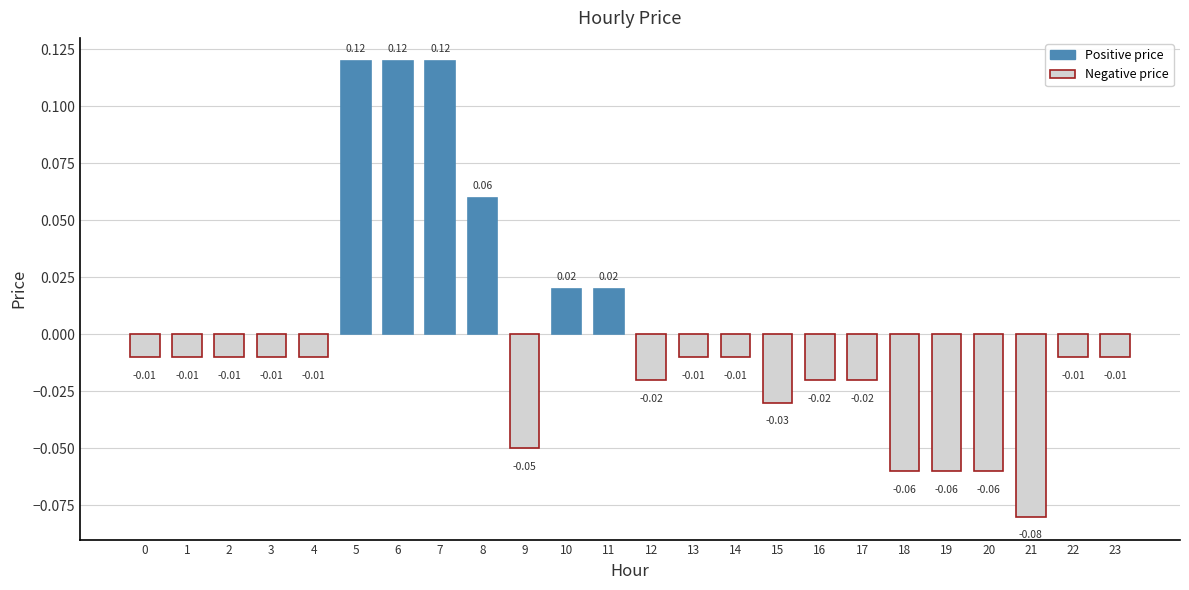

Which has a higher value, 6 or 21?

6